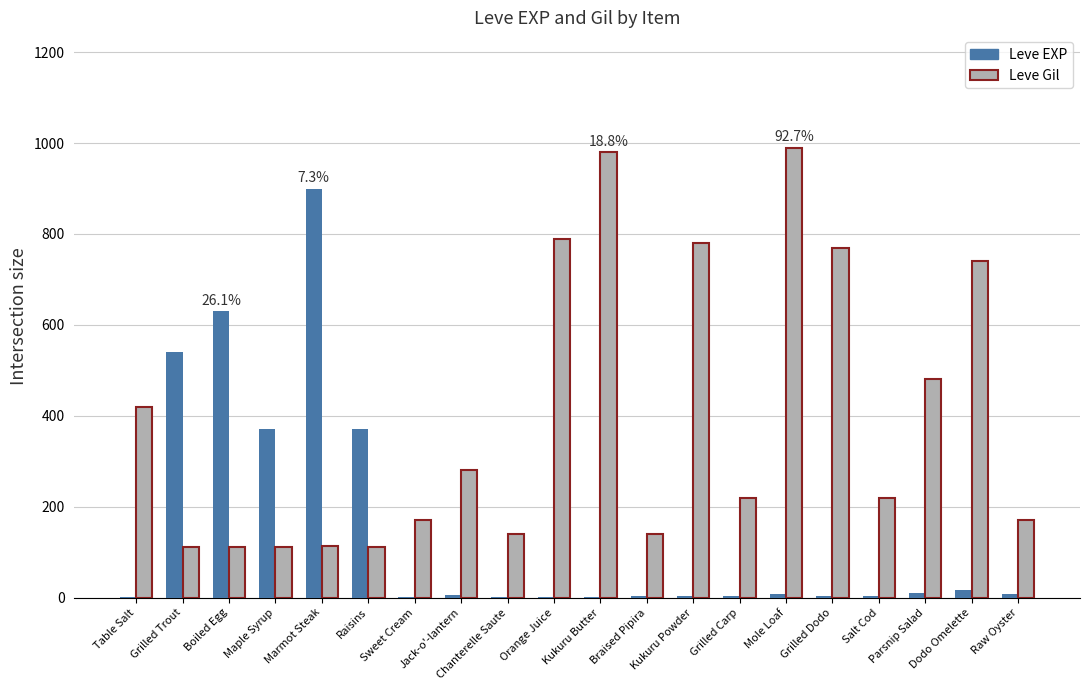

Where does the Leve Gil series first go above 220?

Table Salt